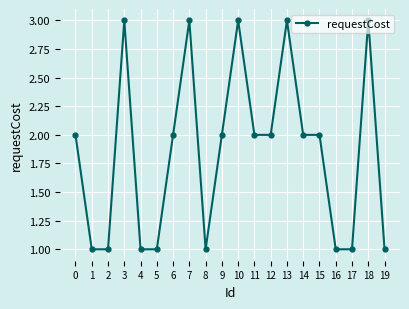

Count the number of data series in this chart.

1